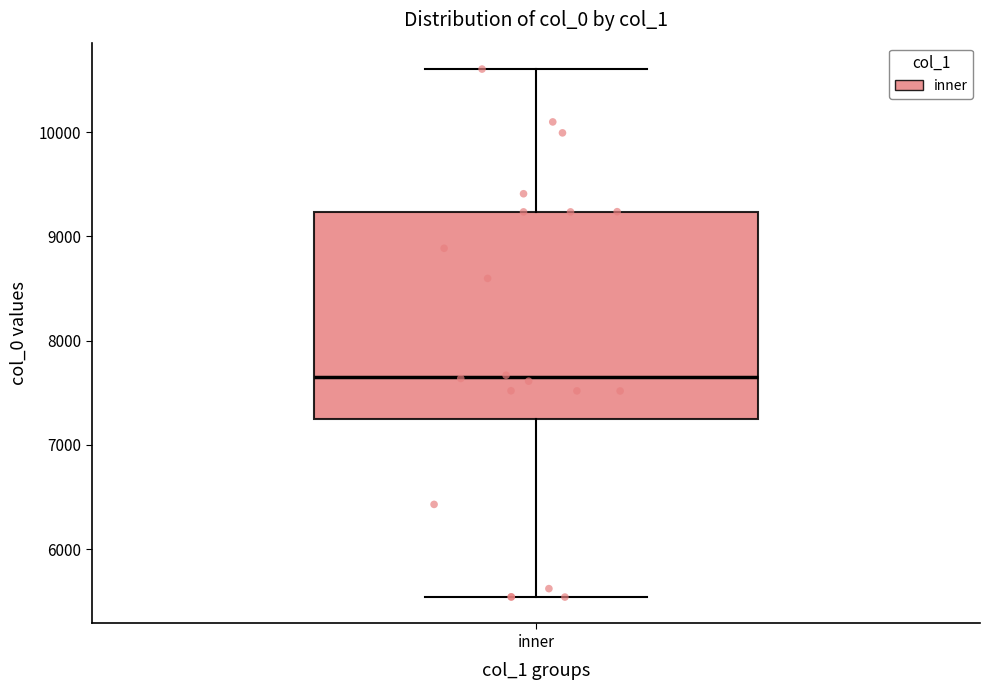

Read this box plot against the y-axis: the position of the median line, the range covered by the box, and the ends of both whiskers. The values are not printed on the chart, so give them approximately, as read against the axis.

median 7700, box 7200 to 9200, whiskers 5500 to 10600